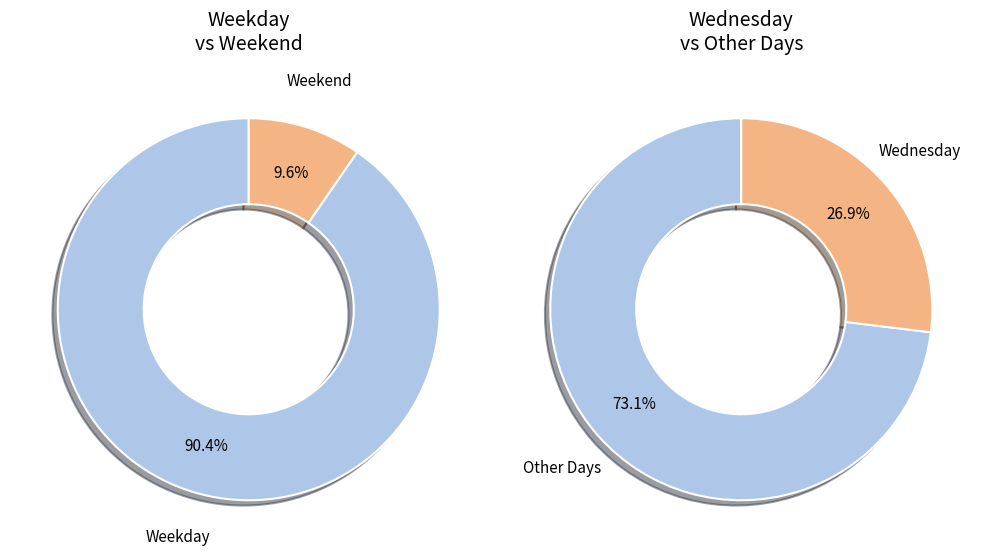

Combined, do Thursday and Friday account for over 50%?

No